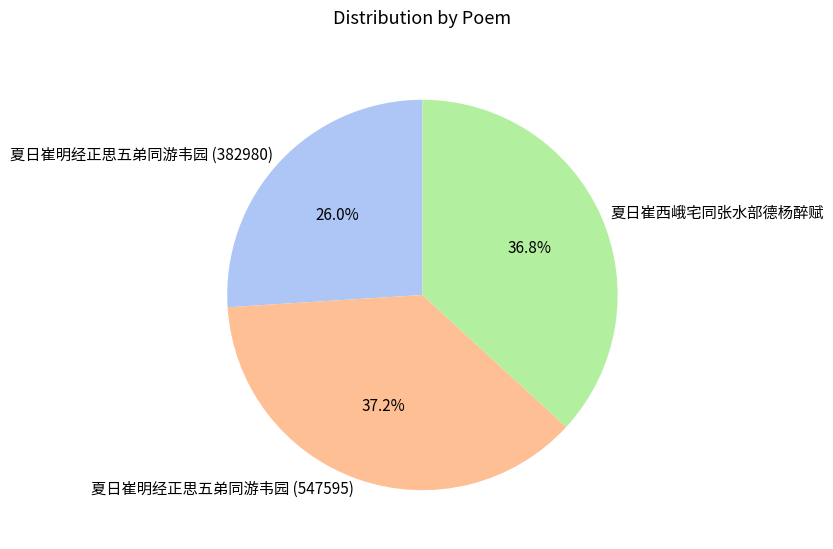

Which slice is the smallest?

夏日崔明经正思五弟同游韦园 (382980)